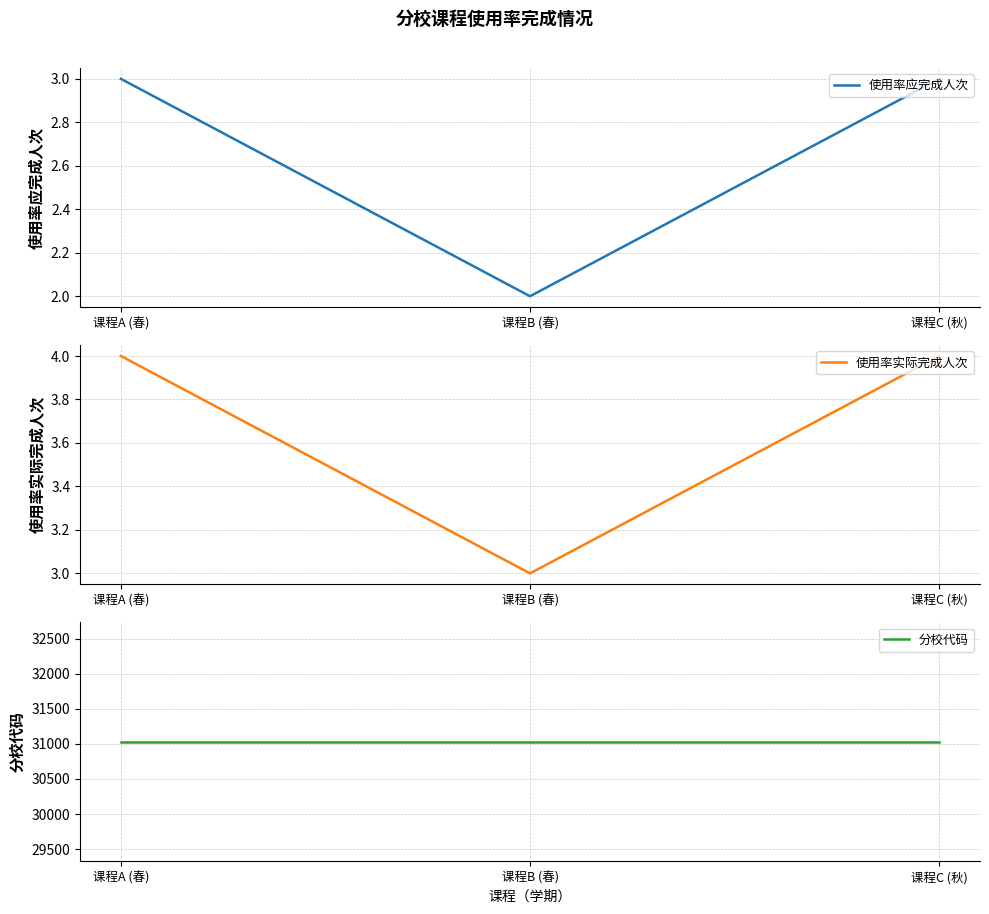

Count the 使用率应完成人次 values in the range 2 to 3.

3